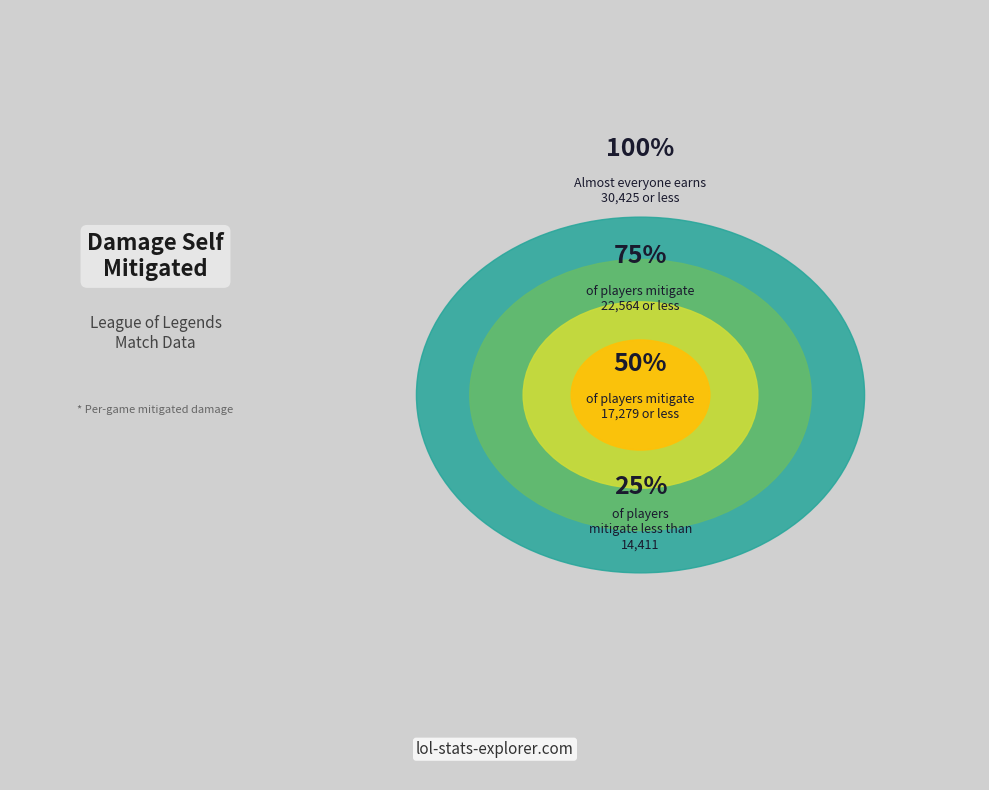

Is it true that Syndra is 1% of the pie?

False